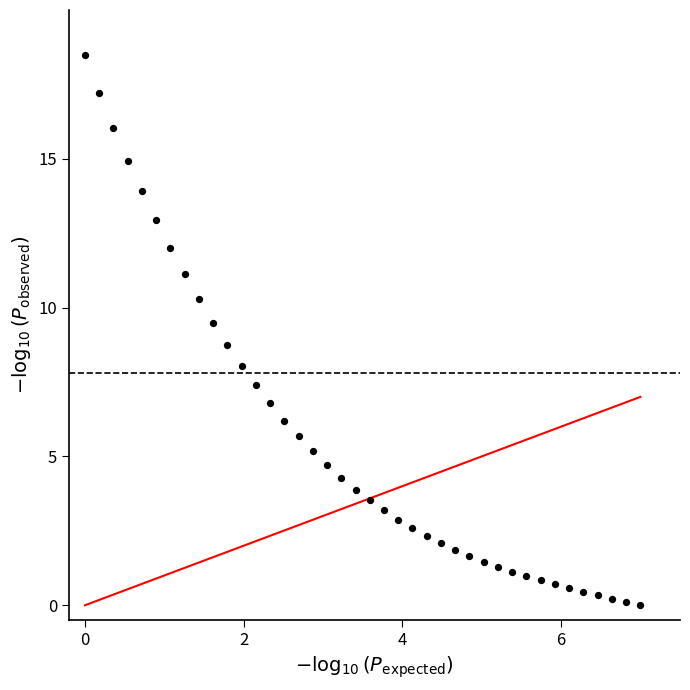

What is the range of X values (max minus min)?

7.0